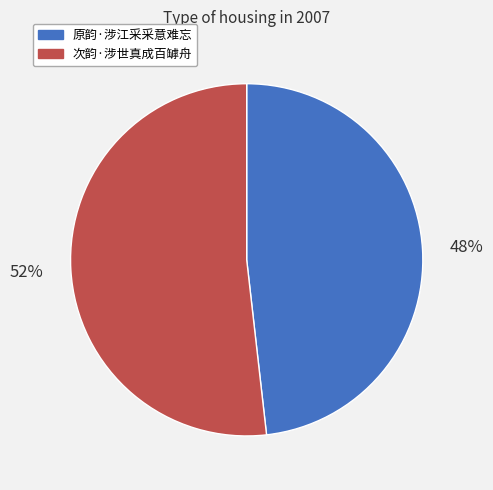

How many slices are in this pie chart?

2